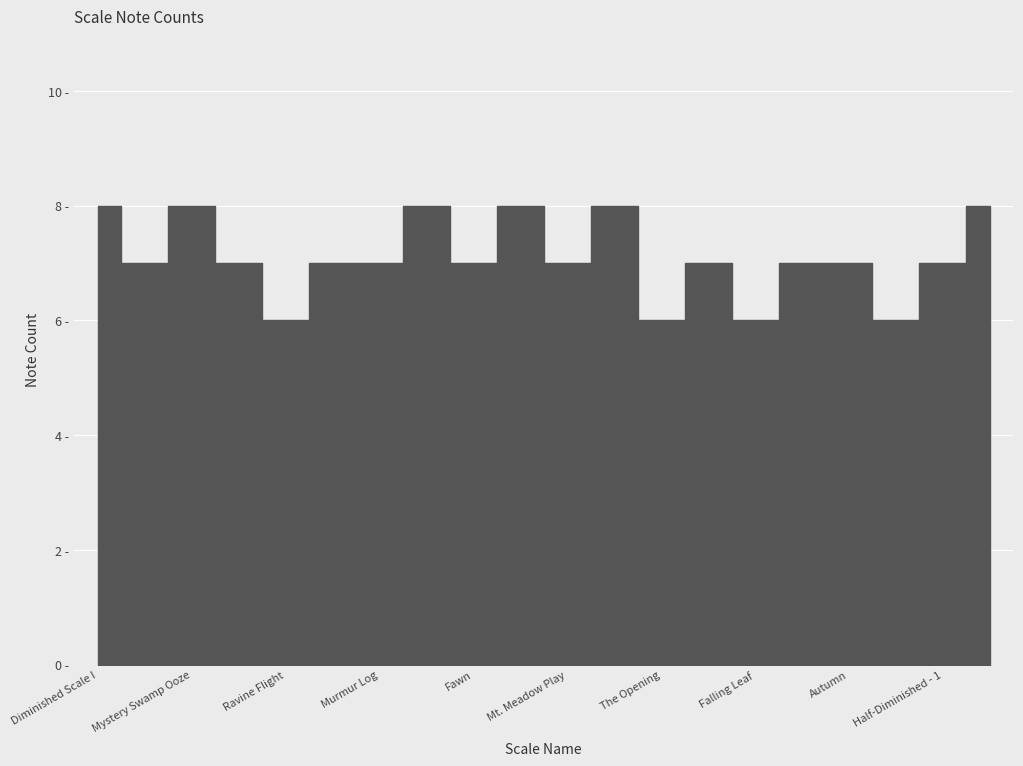

Reading left to right, list all the values displayed in this chart.

8	7	8	7	6	7	7	8	7	8	7	8	6	7	6	7	7	6	7	8